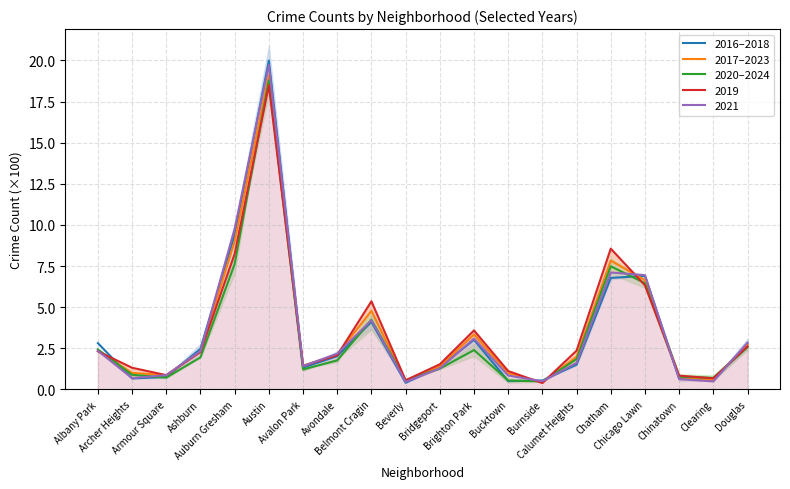

Does the chart have visible grid lines?

Yes